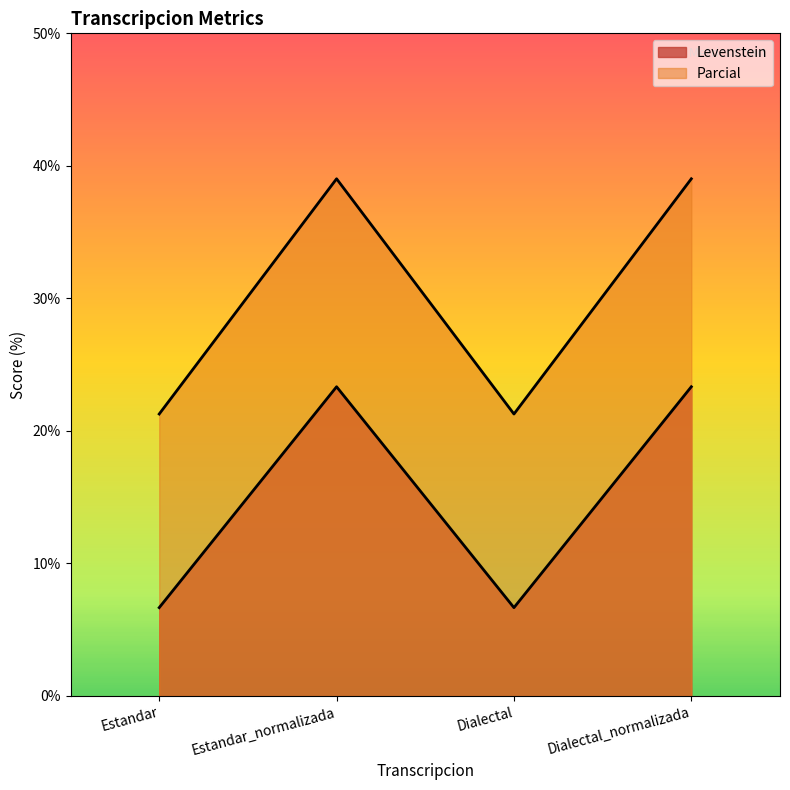

Where is the first local minimum for Levenstein?

Dialectal